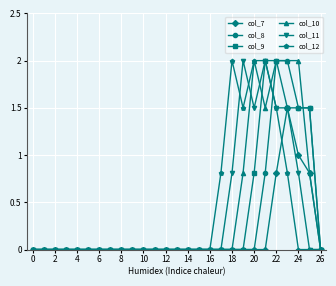

Does the chart display data point markers on the line(s)?

Yes